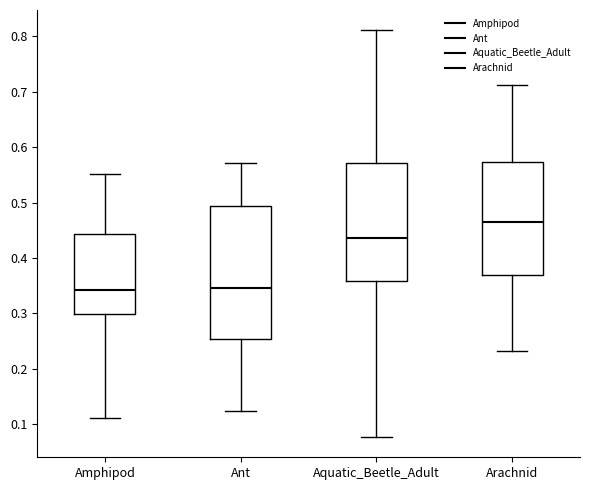

Reading left to right, transcribe this box plot: for each box, give where its median line is, the range the box spans, and where its two whiskers end, as read against the y-axis. The values are not printed on the chart, so give them approximately, as read against the axis.

Amphipod: median 0.34, box 0.30 to 0.44, whiskers 0.11 to 0.55
Ant: median 0.35, box 0.25 to 0.49, whiskers 0.12 to 0.57
Aquatic_Beetle_Adult: median 0.44, box 0.36 to 0.57, whiskers 0.08 to 0.81
Arachnid: median 0.47, box 0.37 to 0.57, whiskers 0.23 to 0.71